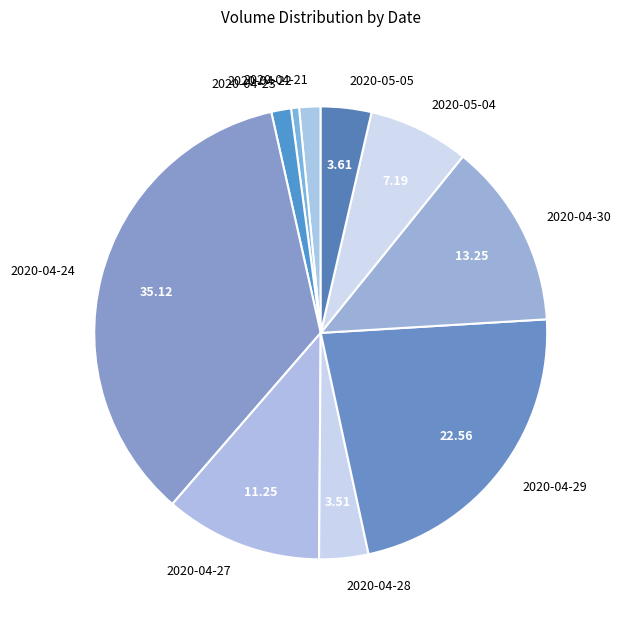

Is the sum of 2020-04-24 and 2020-04-22 greater than half?

No